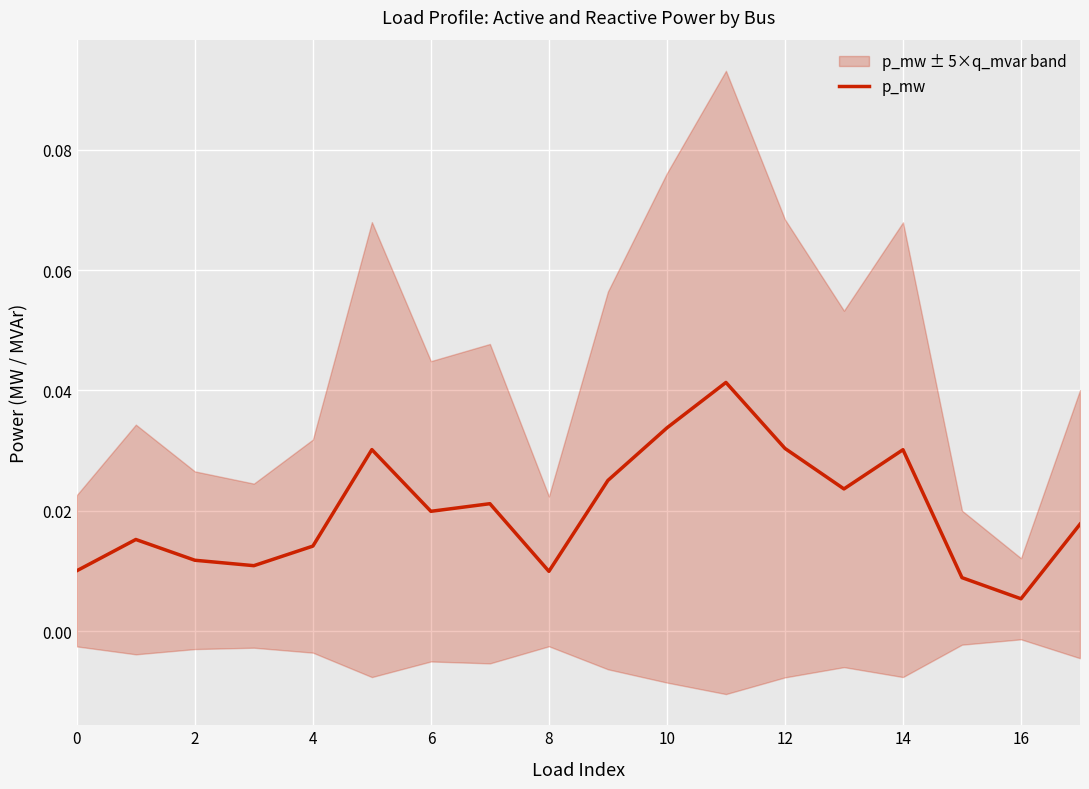

The chart shows a value of 0.0 at 13. True or false?

False